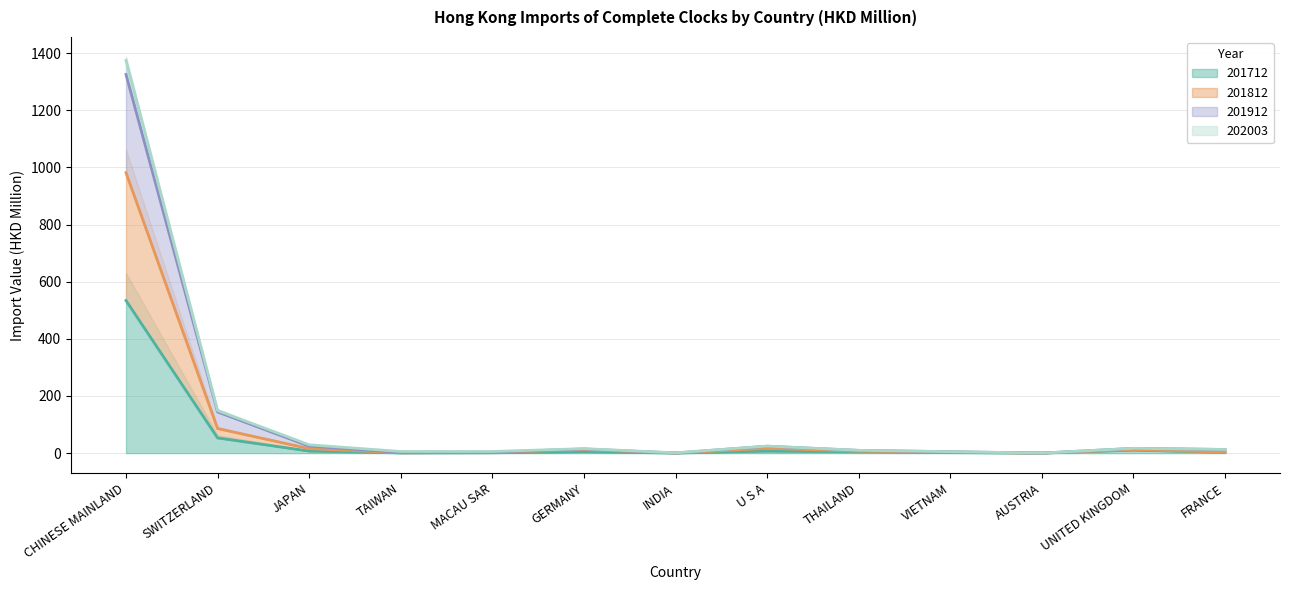

What value does the 201712 series have at JAPAN?

7.3